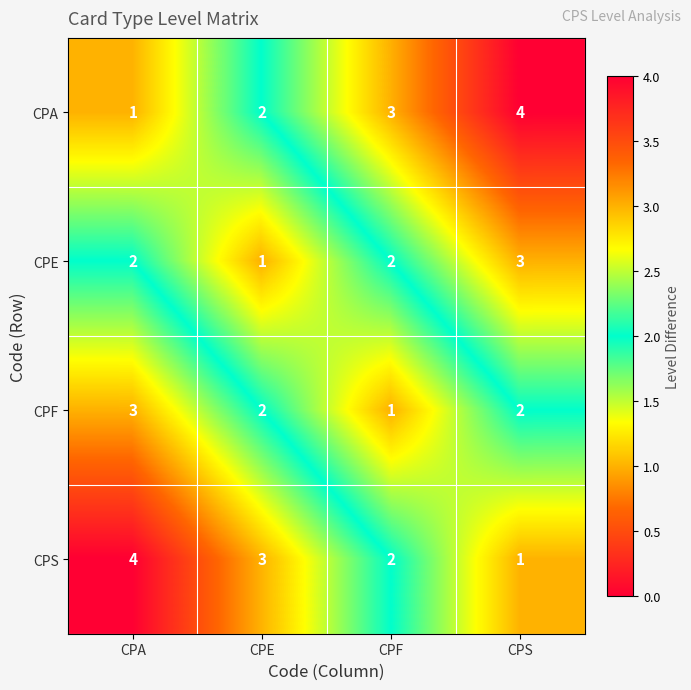

How many data points does each series have?

4